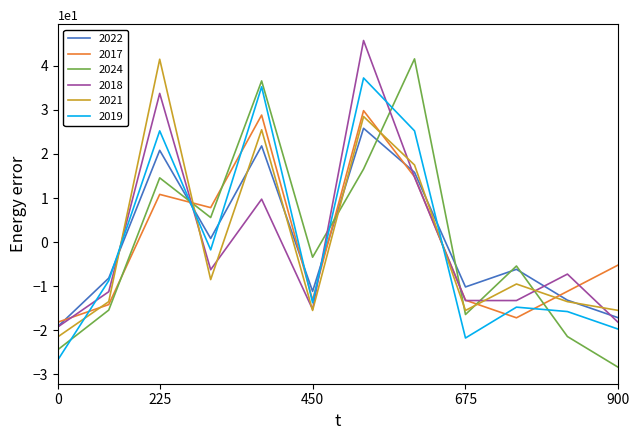

What is the maximum value shown in the chart?

45.8